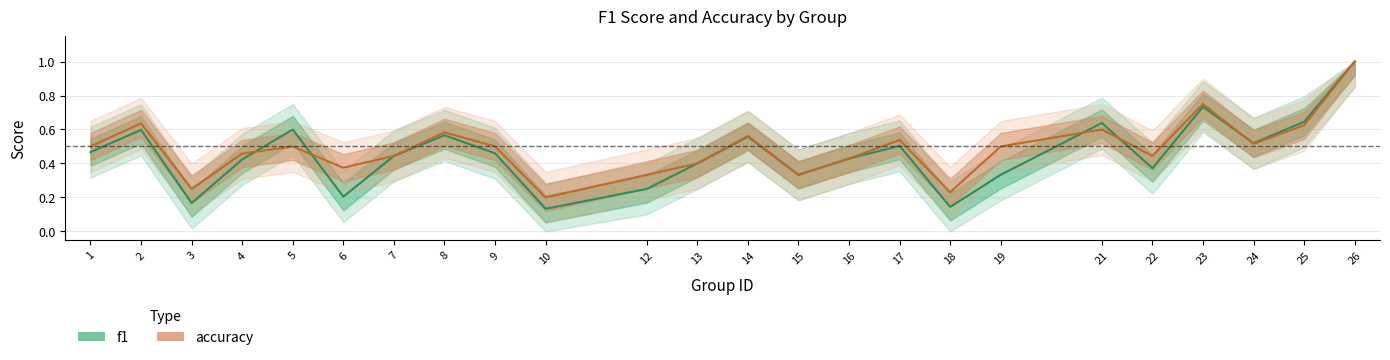

What is the total value across all series at 2?

1.2